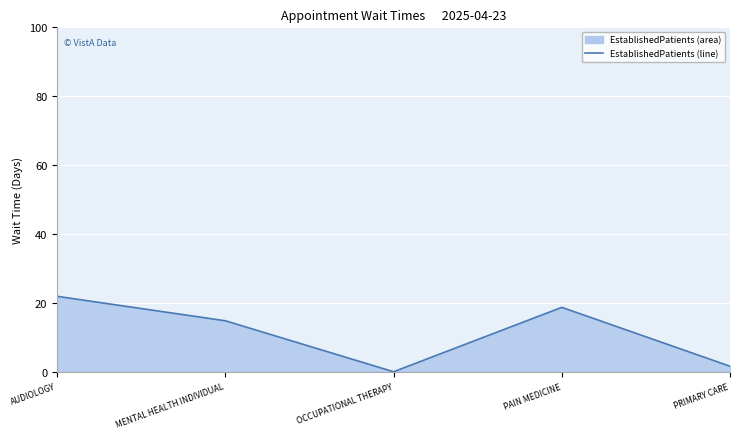

What is the greatest value displayed?

21.9